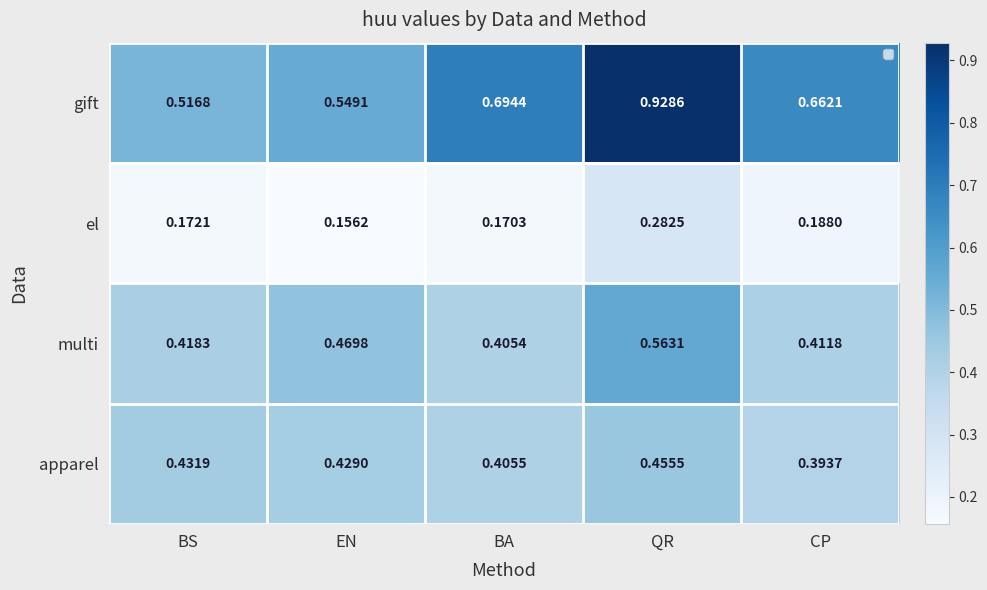

Which category has the lowest value across all series?

EN